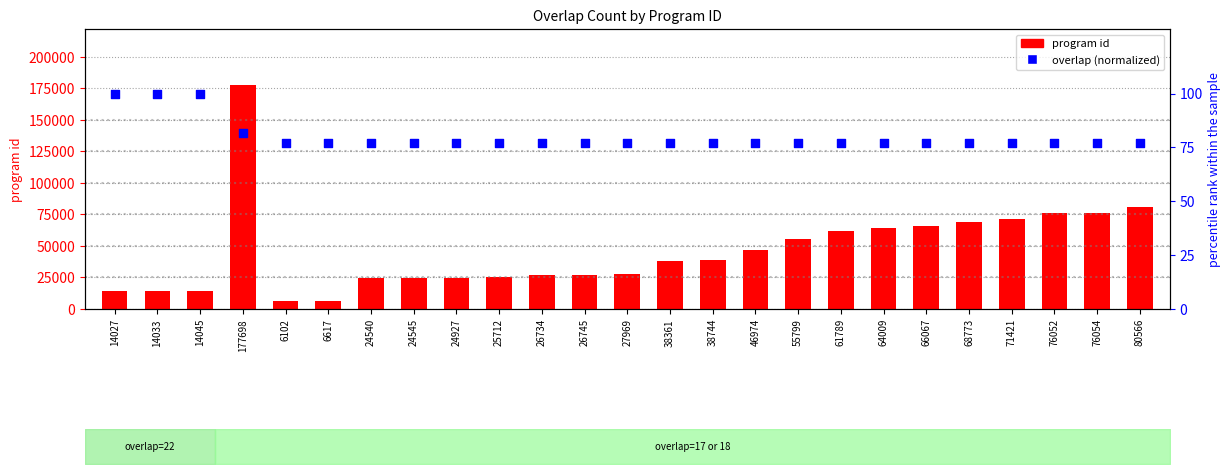

Which series has the widest spread of Y values?

program id